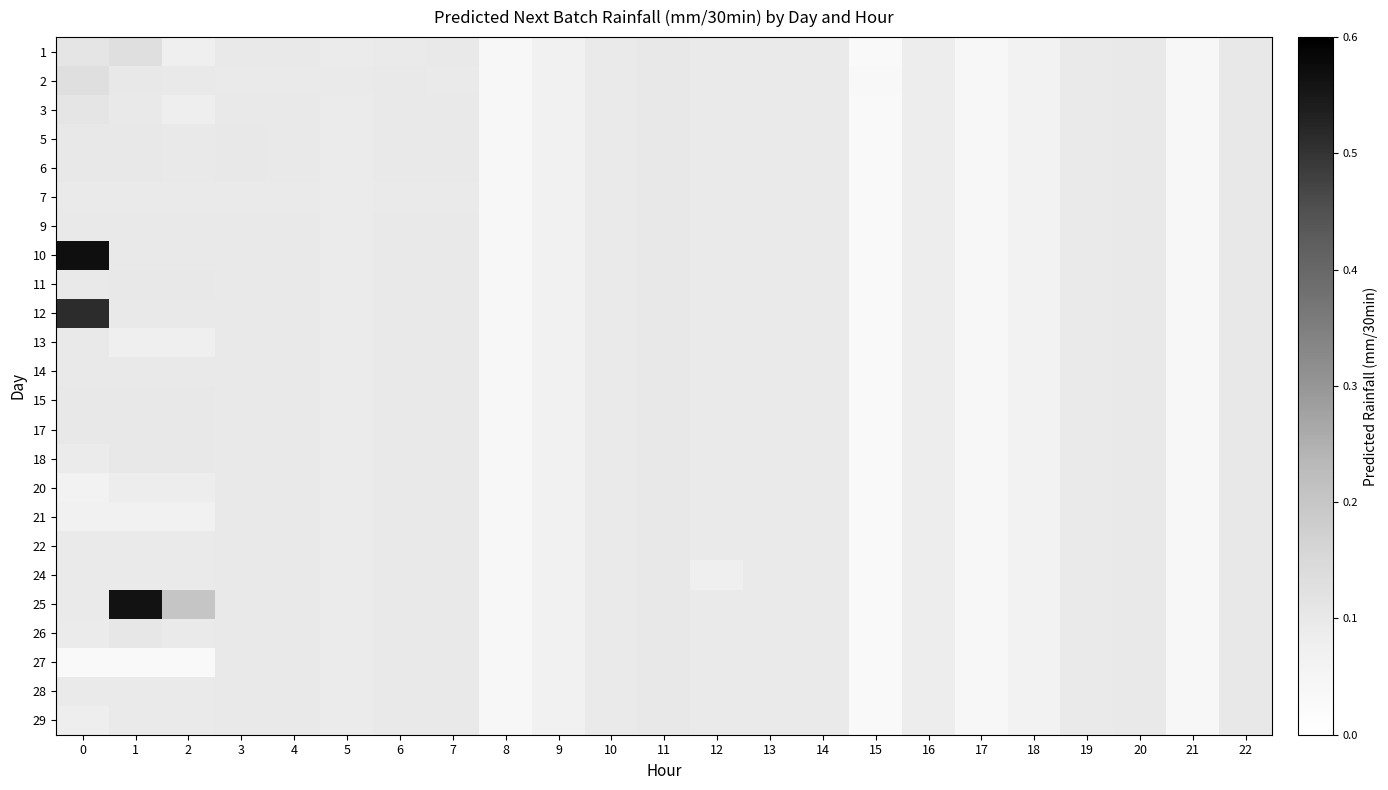

Reading right to left, what are all the values shown in this chart?

1: 22=0.1	21=0.0	20=0.1	19=0.1	18=0.1	17=0.0	16=0.1	15=0.0	14=0.1	13=0.1	12=0.1	11=0.1	10=0.1	9=0.1	8=0.0	7=0.1	6=0.1	5=0.1	4=0.1	3=0.1	2=0.1	1=0.1	0=0.1
2: 22=0.1	21=0.0	20=0.1	19=0.1	18=0.1	17=0.0	16=0.1	15=0.0	14=0.1	13=0.1	12=0.1	11=0.1	10=0.1	9=0.1	8=0.0	7=0.1	6=0.1	5=0.1	4=0.1	3=0.1	2=0.1	1=0.1	0=0.1
3: 22=0.1	21=0.0	20=0.1	19=0.1	18=0.1	17=0.0	16=0.1	15=0.0	14=0.1	13=0.1	12=0.1	11=0.1	10=0.1	9=0.1	8=0.0	7=0.1	6=0.1	5=0.1	4=0.1	3=0.1	2=0.1	1=0.1	0=0.1
5: 22=0.1	21=0.0	20=0.1	19=0.1	18=0.1	17=0.0	16=0.1	15=0.0	14=0.1	13=0.1	12=0.1	11=0.1	10=0.1	9=0.1	8=0.0	7=0.1	6=0.1	5=0.1	4=0.1	3=0.1	2=0.1	1=0.1	0=0.1
6: 22=0.1	21=0.0	20=0.1	19=0.1	18=0.1	17=0.0	16=0.1	15=0.0	14=0.1	13=0.1	12=0.1	11=0.1	10=0.1	9=0.1	8=0.0	7=0.1	6=0.1	5=0.1	4=0.1	3=0.1	2=0.1	1=0.1	0=0.1
7: 22=0.1	21=0.0	20=0.1	19=0.1	18=0.1	17=0.0	16=0.1	15=0.0	14=0.1	13=0.1	12=0.1	11=0.1	10=0.1	9=0.1	8=0.0	7=0.1	6=0.1	5=0.1	4=0.1	3=0.1	2=0.1	1=0.1	0=0.1
9: 22=0.1	21=0.0	20=0.1	19=0.1	18=0.1	17=0.0	16=0.1	15=0.0	14=0.1	13=0.1	12=0.1	11=0.1	10=0.1	9=0.1	8=0.0	7=0.1	6=0.1	5=0.1	4=0.1	3=0.1	2=0.1	1=0.1	0=0.1
10: 22=0.1	21=0.0	20=0.1	19=0.1	18=0.1	17=0.0	16=0.1	15=0.0	14=0.1	13=0.1	12=0.1	11=0.1	10=0.1	9=0.1	8=0.0	7=0.1	6=0.1	5=0.1	4=0.1	3=0.1	2=0.1	1=0.1	0=0.6
11: 22=0.1	21=0.0	20=0.1	19=0.1	18=0.1	17=0.0	16=0.1	15=0.0	14=0.1	13=0.1	12=0.1	11=0.1	10=0.1	9=0.1	8=0.0	7=0.1	6=0.1	5=0.1	4=0.1	3=0.1	2=0.1	1=0.1	0=0.1
12: 22=0.1	21=0.0	20=0.1	19=0.1	18=0.1	17=0.0	16=0.1	15=0.0	14=0.1	13=0.1	12=0.1	11=0.1	10=0.1	9=0.1	8=0.0	7=0.1	6=0.1	5=0.1	4=0.1	3=0.1	2=0.1	1=0.1	0=0.5
13: 22=0.1	21=0.0	20=0.1	19=0.1	18=0.1	17=0.0	16=0.1	15=0.0	14=0.1	13=0.1	12=0.1	11=0.1	10=0.1	9=0.1	8=0.0	7=0.1	6=0.1	5=0.1	4=0.1	3=0.1	2=0.1	1=0.1	0=0.1
14: 22=0.1	21=0.0	20=0.1	19=0.1	18=0.1	17=0.0	16=0.1	15=0.0	14=0.1	13=0.1	12=0.1	11=0.1	10=0.1	9=0.1	8=0.0	7=0.1	6=0.1	5=0.1	4=0.1	3=0.1	2=0.1	1=0.1	0=0.1
15: 22=0.1	21=0.0	20=0.1	19=0.1	18=0.1	17=0.0	16=0.1	15=0.0	14=0.1	13=0.1	12=0.1	11=0.1	10=0.1	9=0.1	8=0.0	7=0.1	6=0.1	5=0.1	4=0.1	3=0.1	2=0.1	1=0.1	0=0.1
17: 22=0.1	21=0.0	20=0.1	19=0.1	18=0.1	17=0.0	16=0.1	15=0.0	14=0.1	13=0.1	12=0.1	11=0.1	10=0.1	9=0.1	8=0.0	7=0.1	6=0.1	5=0.1	4=0.1	3=0.1	2=0.1	1=0.1	0=0.1
18: 22=0.1	21=0.0	20=0.1	19=0.1	18=0.1	17=0.0	16=0.1	15=0.0	14=0.1	13=0.1	12=0.1	11=0.1	10=0.1	9=0.1	8=0.0	7=0.1	6=0.1	5=0.1	4=0.1	3=0.1	2=0.1	1=0.1	0=0.1
20: 22=0.1	21=0.0	20=0.1	19=0.1	18=0.1	17=0.0	16=0.1	15=0.0	14=0.1	13=0.1	12=0.1	11=0.1	10=0.1	9=0.1	8=0.0	7=0.1	6=0.1	5=0.1	4=0.1	3=0.1	2=0.1	1=0.1	0=0.1
21: 22=0.1	21=0.0	20=0.1	19=0.1	18=0.1	17=0.0	16=0.1	15=0.0	14=0.1	13=0.1	12=0.1	11=0.1	10=0.1	9=0.1	8=0.0	7=0.1	6=0.1	5=0.1	4=0.1	3=0.1	2=0.1	1=0.1	0=0.1
22: 22=0.1	21=0.0	20=0.1	19=0.1	18=0.1	17=0.0	16=0.1	15=0.0	14=0.1	13=0.1	12=0.1	11=0.1	10=0.1	9=0.1	8=0.0	7=0.1	6=0.1	5=0.1	4=0.1	3=0.1	2=0.1	1=0.1	0=0.1
24: 22=0.1	21=0.0	20=0.1	19=0.1	18=0.1	17=0.0	16=0.1	15=0.0	14=0.1	13=0.1	12=0.1	11=0.1	10=0.1	9=0.1	8=0.0	7=0.1	6=0.1	5=0.1	4=0.1	3=0.1	2=0.1	1=0.1	0=0.1
25: 22=0.1	21=0.0	20=0.1	19=0.1	18=0.1	17=0.0	16=0.1	15=0.0	14=0.1	13=0.1	12=0.1	11=0.1	10=0.1	9=0.1	8=0.0	7=0.1	6=0.1	5=0.1	4=0.1	3=0.1	2=0.2	1=0.6	0=0.1
26: 22=0.1	21=0.0	20=0.1	19=0.1	18=0.1	17=0.0	16=0.1	15=0.0	14=0.1	13=0.1	12=0.1	11=0.1	10=0.1	9=0.1	8=0.0	7=0.1	6=0.1	5=0.1	4=0.1	3=0.1	2=0.1	1=0.1	0=0.1
27: 22=0.1	21=0.0	20=0.1	19=0.1	18=0.1	17=0.0	16=0.1	15=0.0	14=0.1	13=0.1	12=0.1	11=0.1	10=0.1	9=0.1	8=0.0	7=0.1	6=0.1	5=0.1	4=0.1	3=0.1	2=0.0	1=0.0	0=0.0
28: 22=0.1	21=0.0	20=0.1	19=0.1	18=0.1	17=0.0	16=0.1	15=0.0	14=0.1	13=0.1	12=0.1	11=0.1	10=0.1	9=0.1	8=0.0	7=0.1	6=0.1	5=0.1	4=0.1	3=0.1	2=0.1	1=0.1	0=0.1
29: 22=0.1	21=0.0	20=0.1	19=0.1	18=0.1	17=0.0	16=0.1	15=0.0	14=0.1	13=0.1	12=0.1	11=0.1	10=0.1	9=0.1	8=0.0	7=0.1	6=0.1	5=0.1	4=0.1	3=0.1	2=0.1	1=0.1	0=0.1